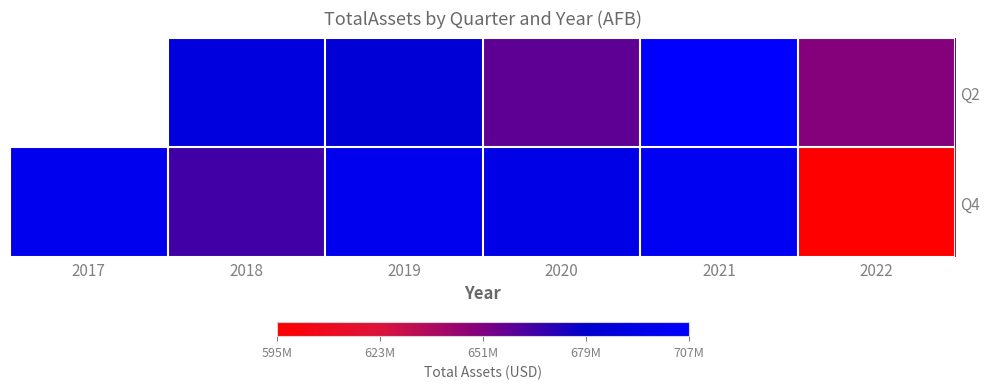

Is it true that Q4 equals 697490890.0 at 2019?

True